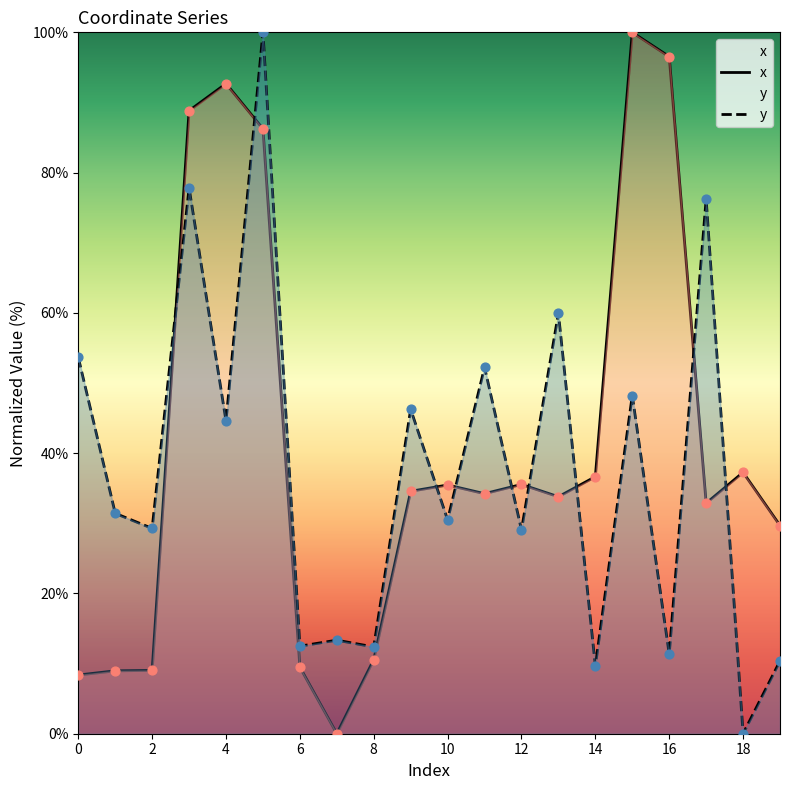

What is the total value across all series at 8?

22.9